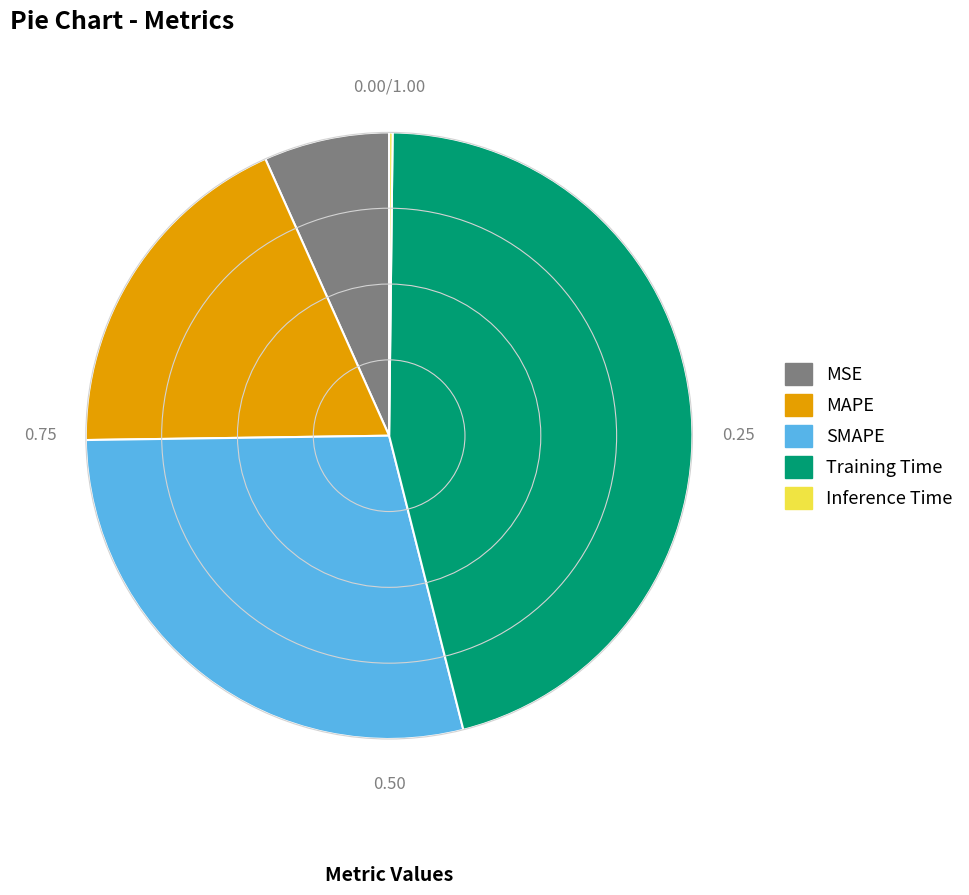

Which slice is the largest?

Training Time